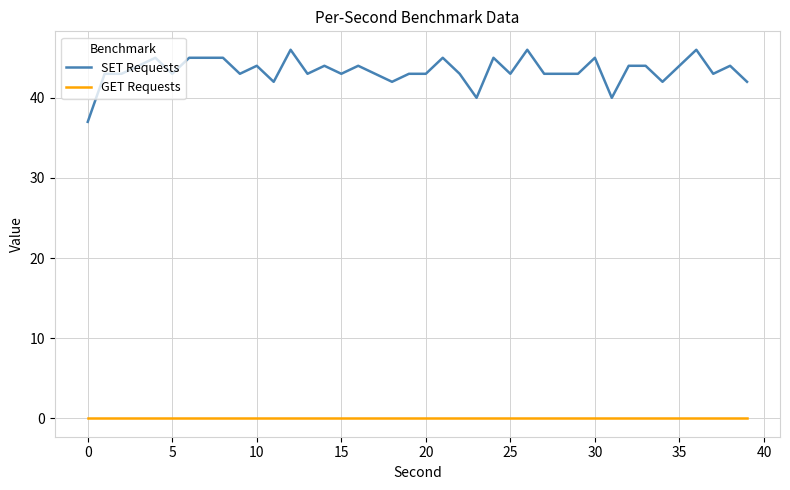

True or false: GET Requests and SET Requests cross at least once.

False